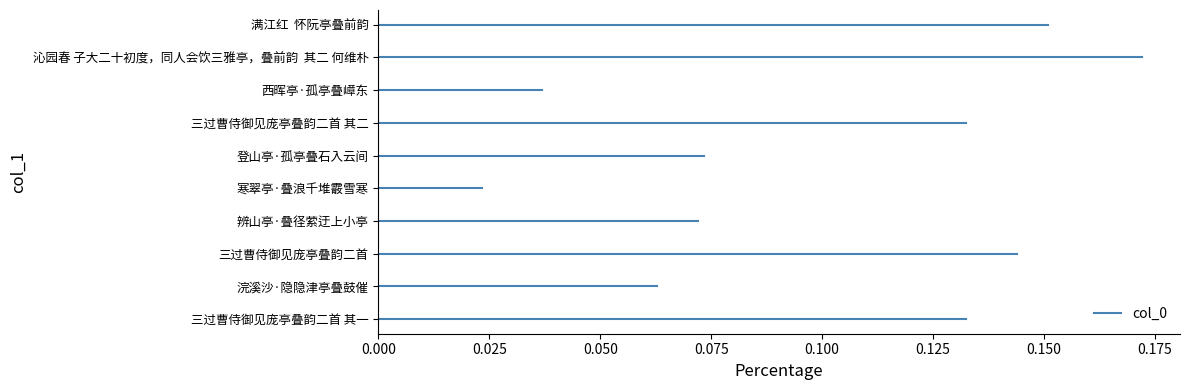

Which label corresponds to the smallest value in the chart?

寒翠亭·叠浪千堆霰雪寒